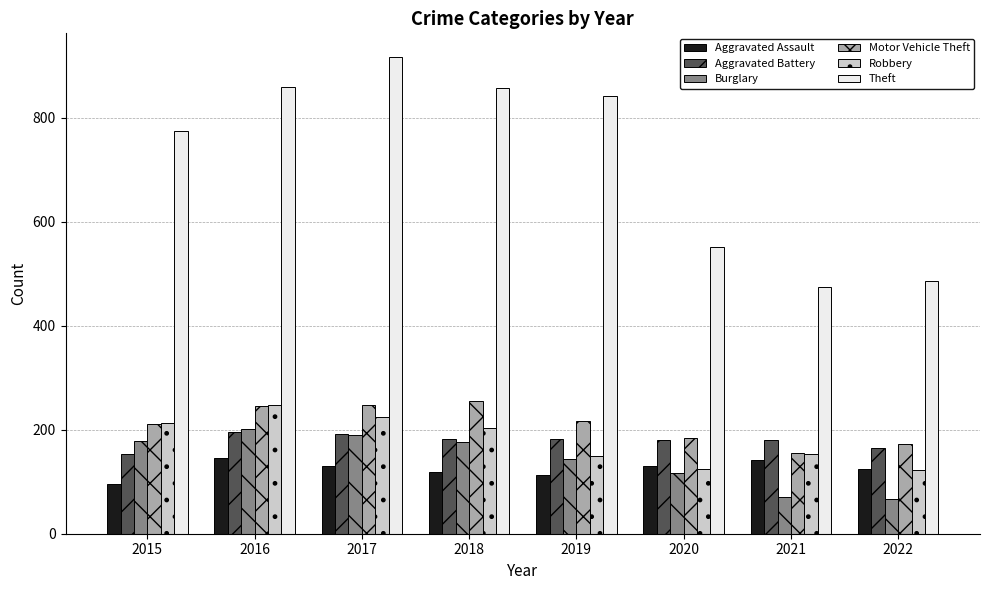

Does the chart contain stacked bars?

No